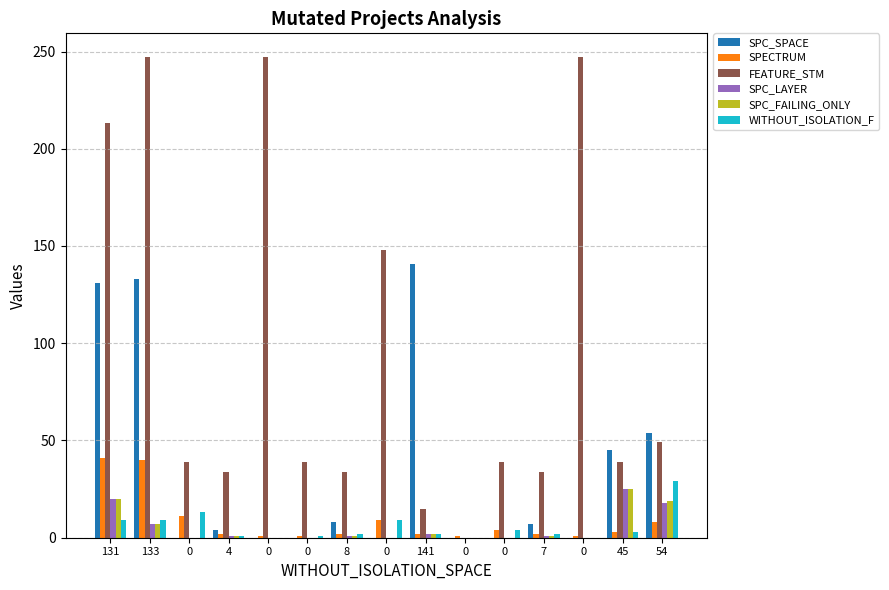

At which category does the chart reach its peak across all series?

133